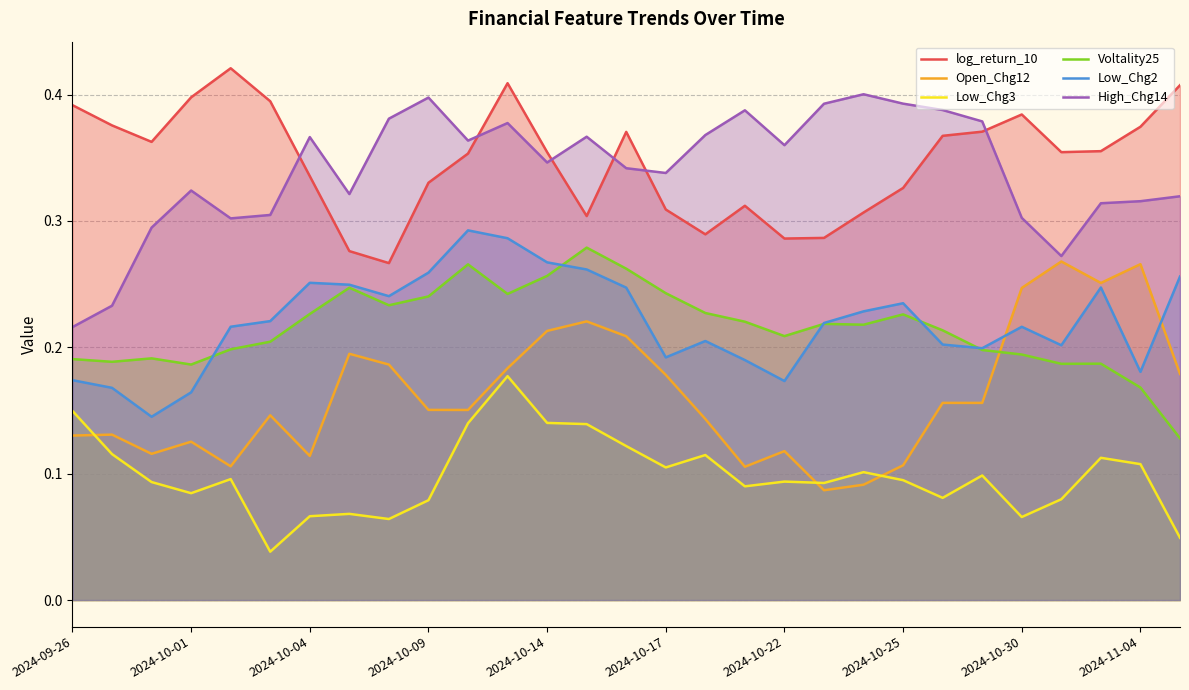

The value of High_Chg14 at 2024-10-25 is 0.2. True or false?

False